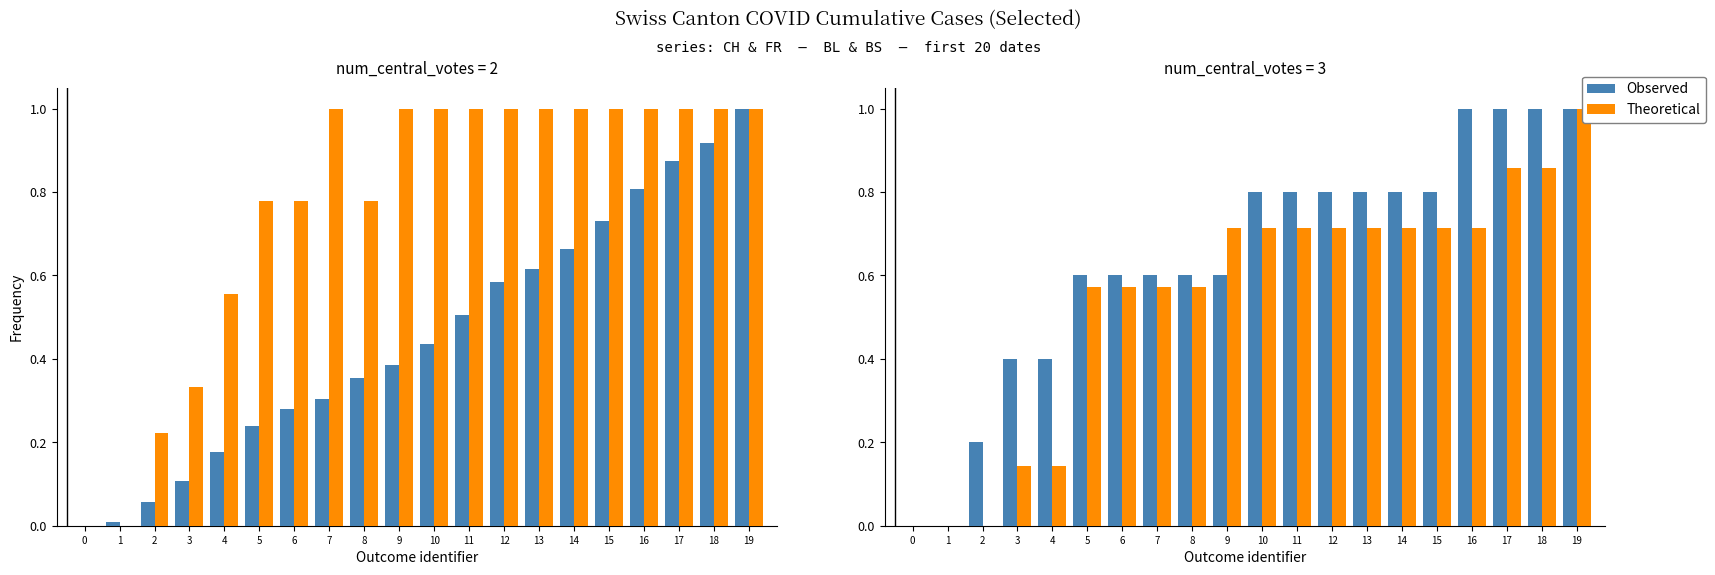

Read the Theoretical value at 13.

0.7